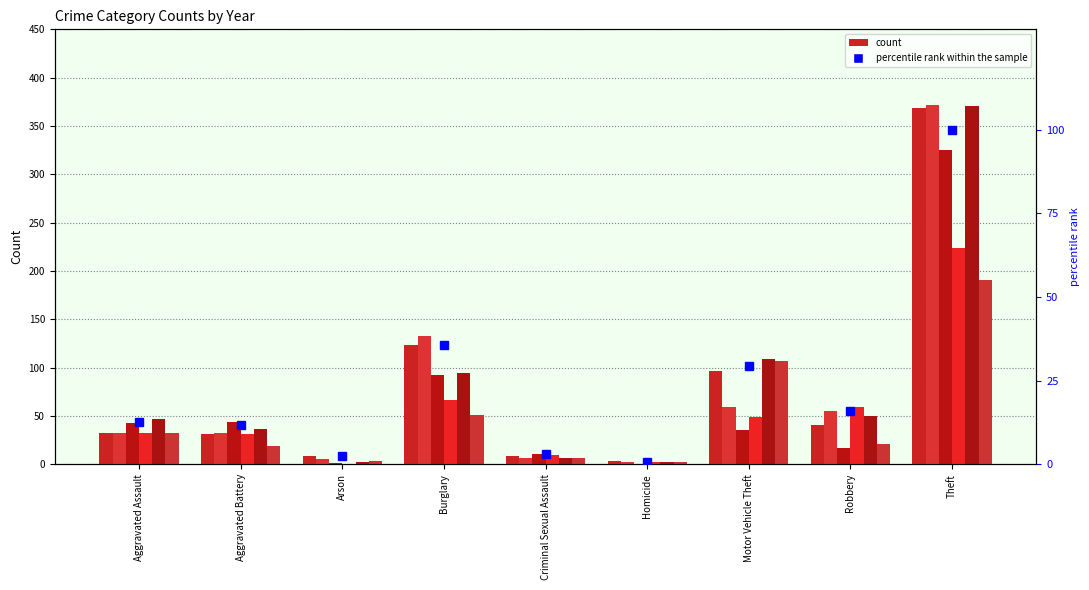

What is the maximum value shown in the chart?

100.0